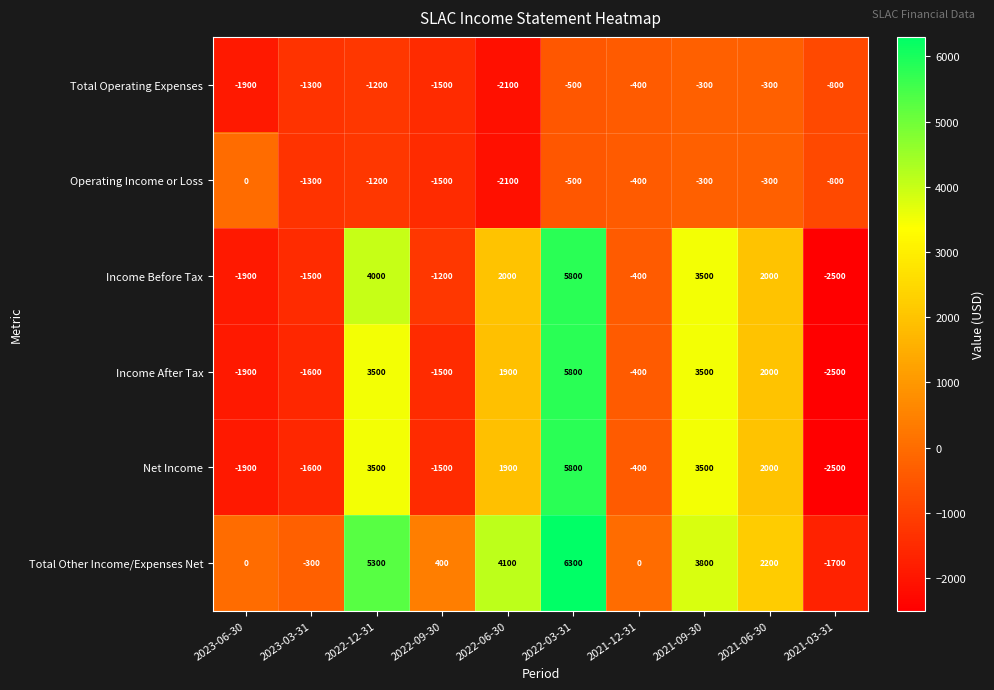

What is the spread (max minus min) of values at 2021-09-30?

4100